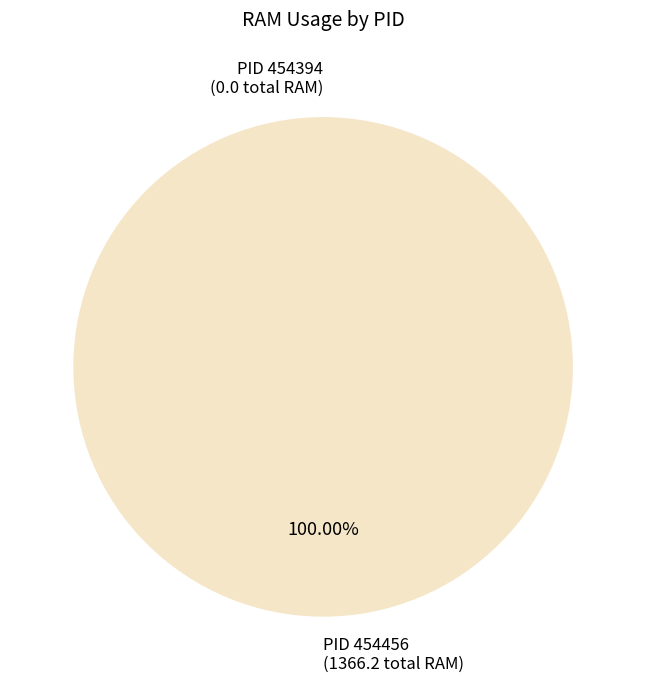

Is it true that 454456 is 100% of the pie?

True